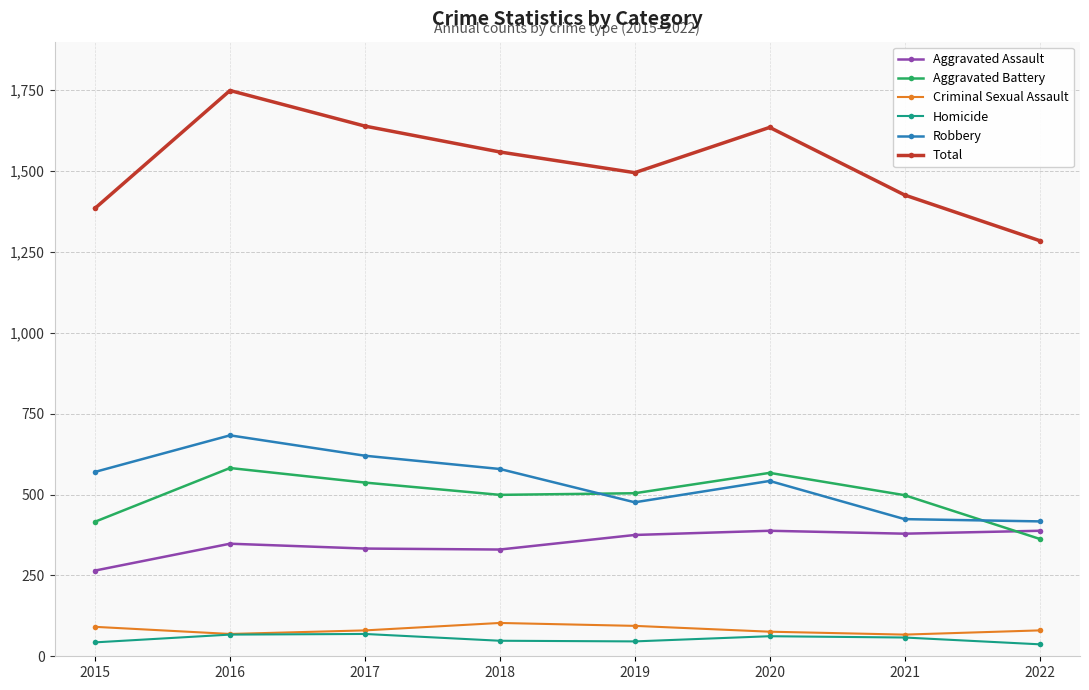

True or false: Aggravated Battery has a value of 216 at 2022.

False